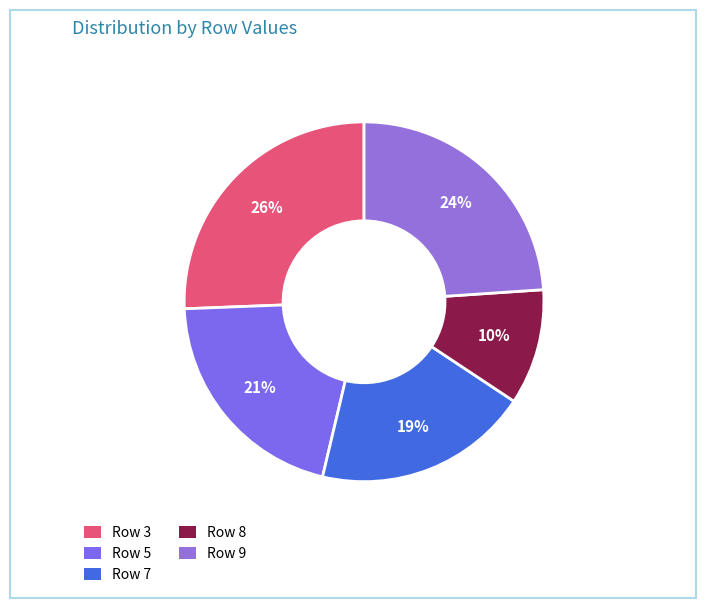

What is the largest slice in the pie chart?

Row 3